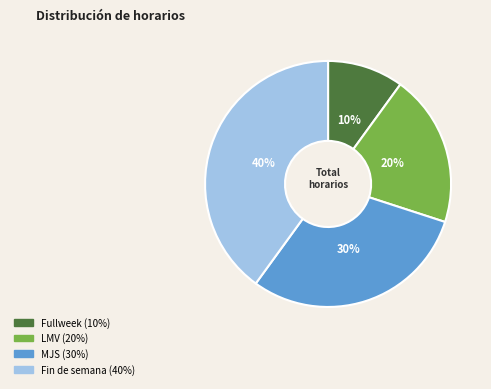

To the nearest percent, what portion does MJS represent?

30%